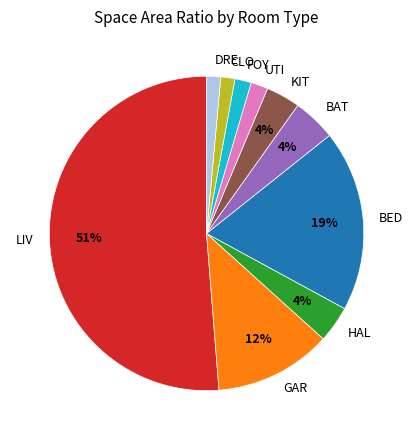

What percentage is the LIV slice, to the nearest percent?

51%